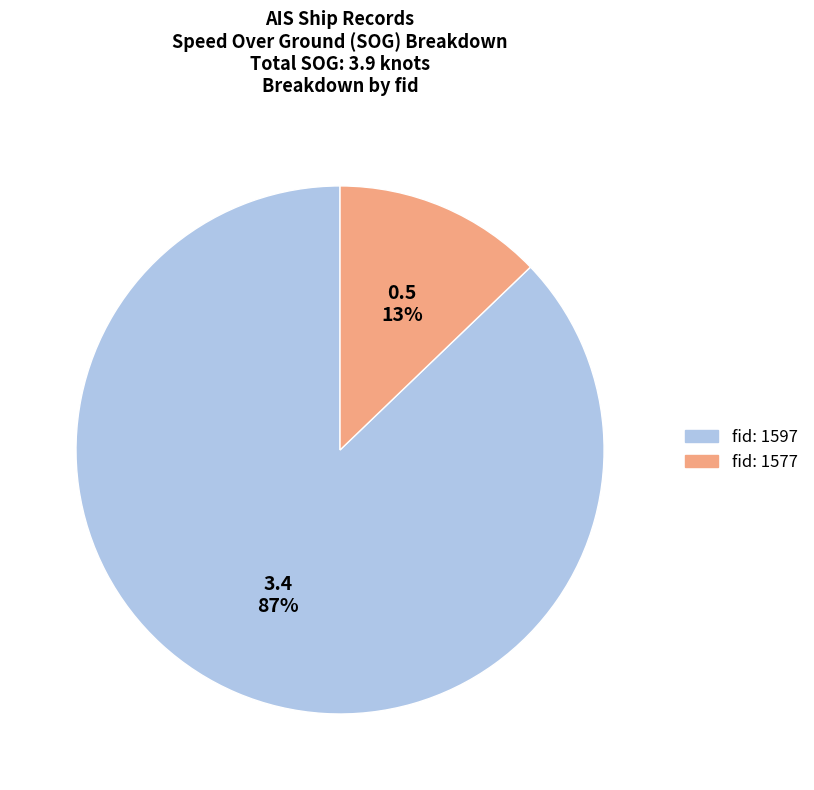

How many segments does this pie chart have?

2